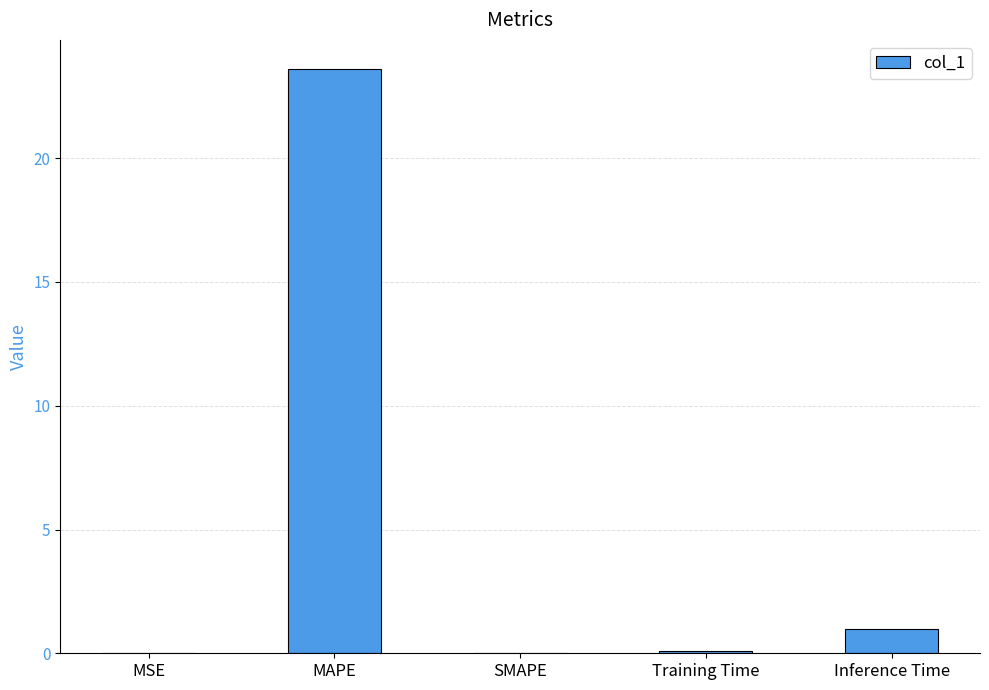

At which label is the value closest to 11?

Inference Time